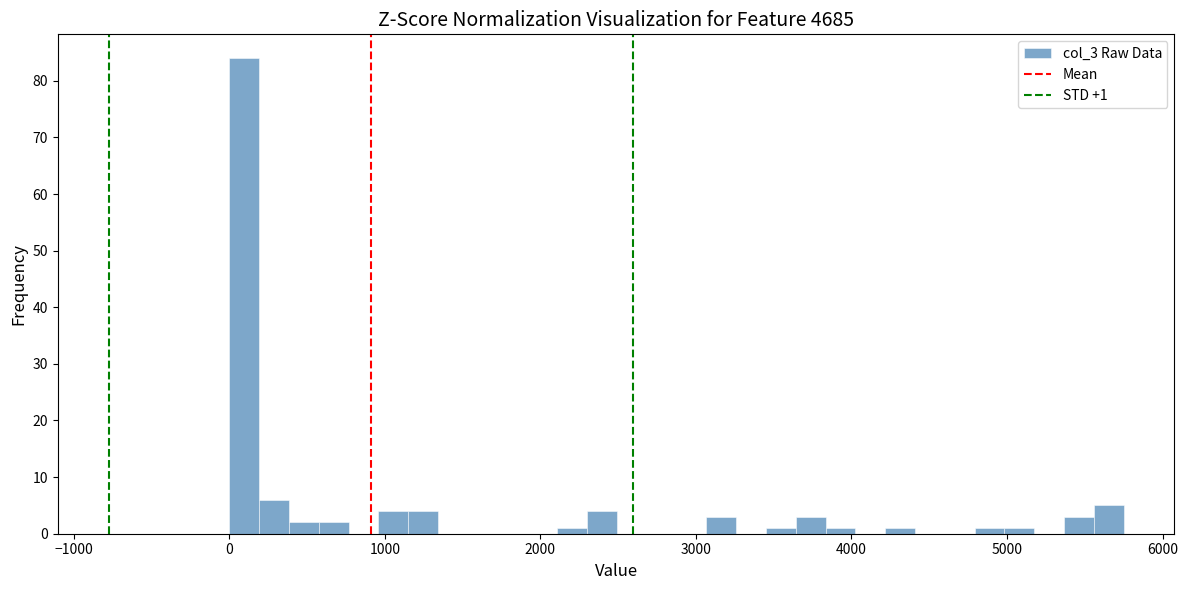

Read against the x-axis, roughly where is the centre of the tallest bar?

100